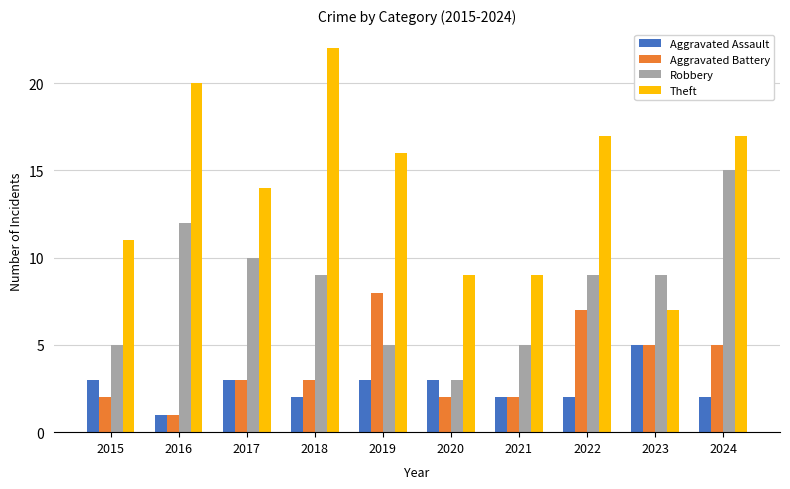

What is the spread (max minus min) of values at 2015?

9